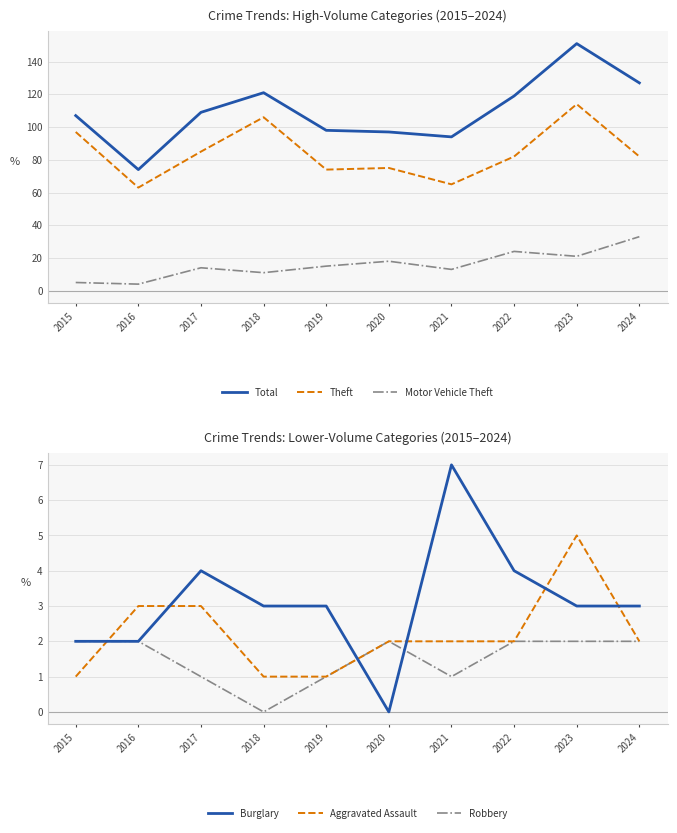

What is the value of the Burglary point at the 7th from the left?

7